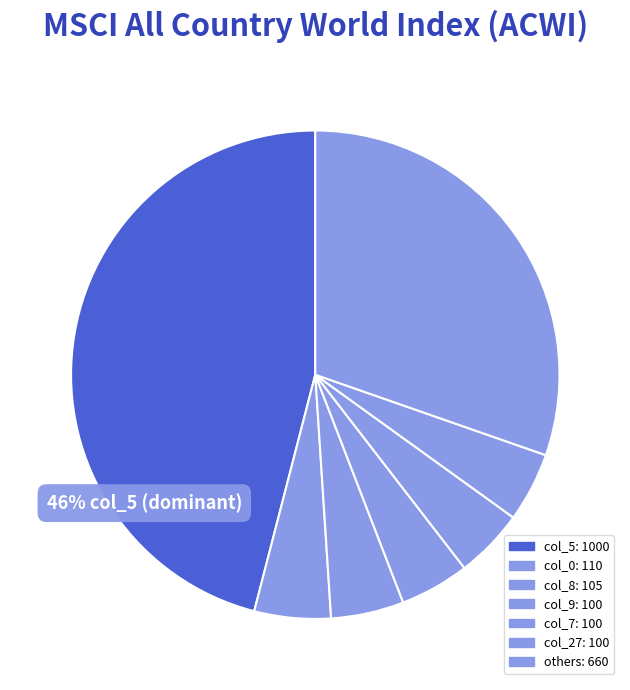

How many slices are in this pie chart?

7